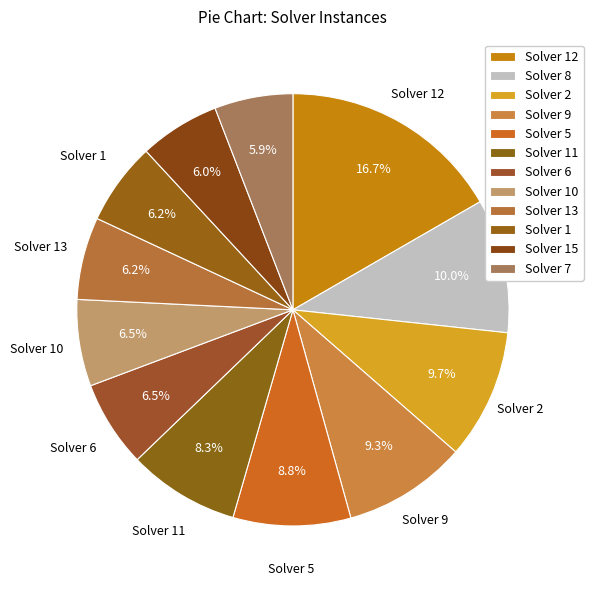

How many slices are in this pie chart?

12